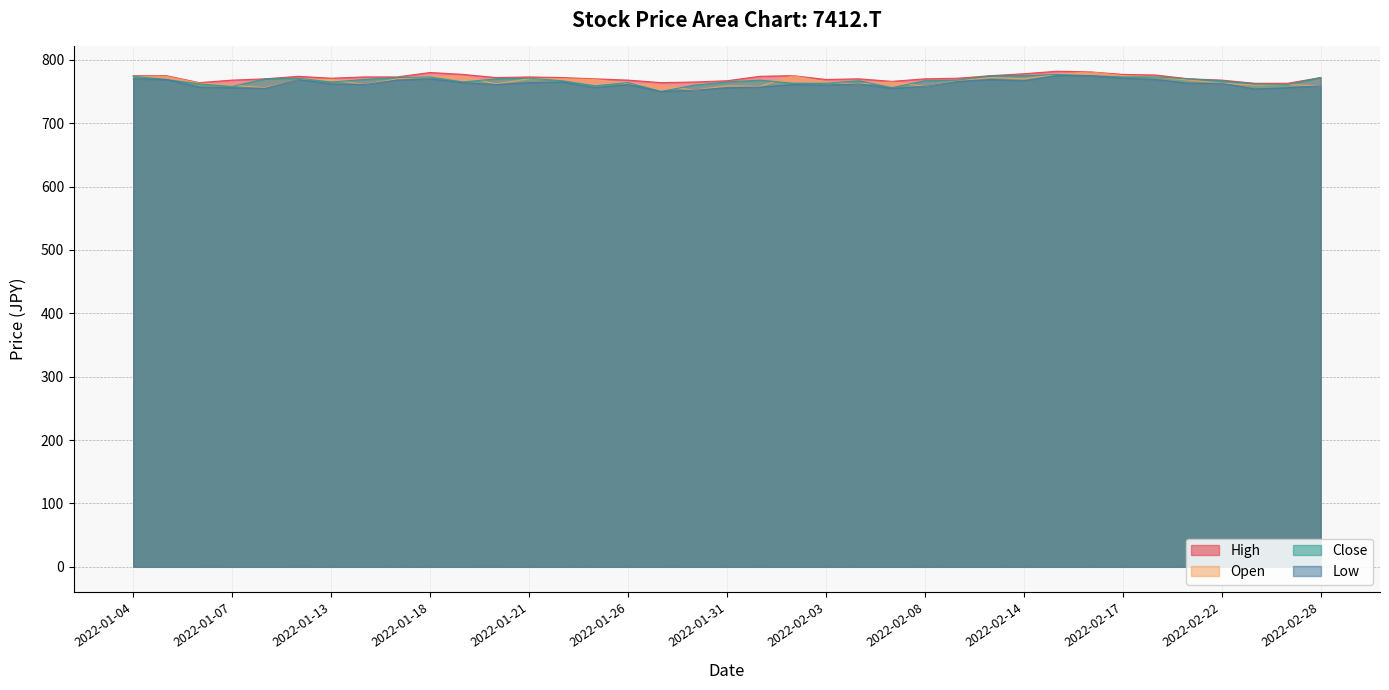

How many lines are shown in the chart?

4